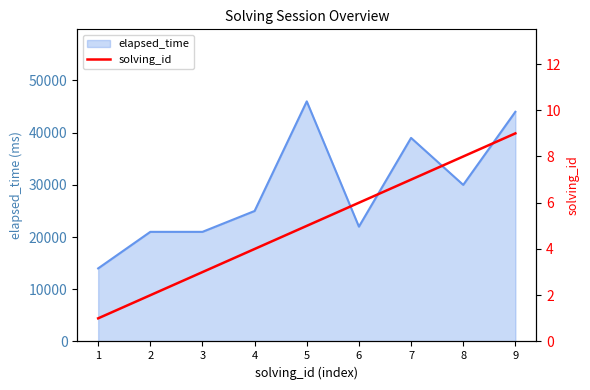

True or false: the data shows 1 at 1.

True